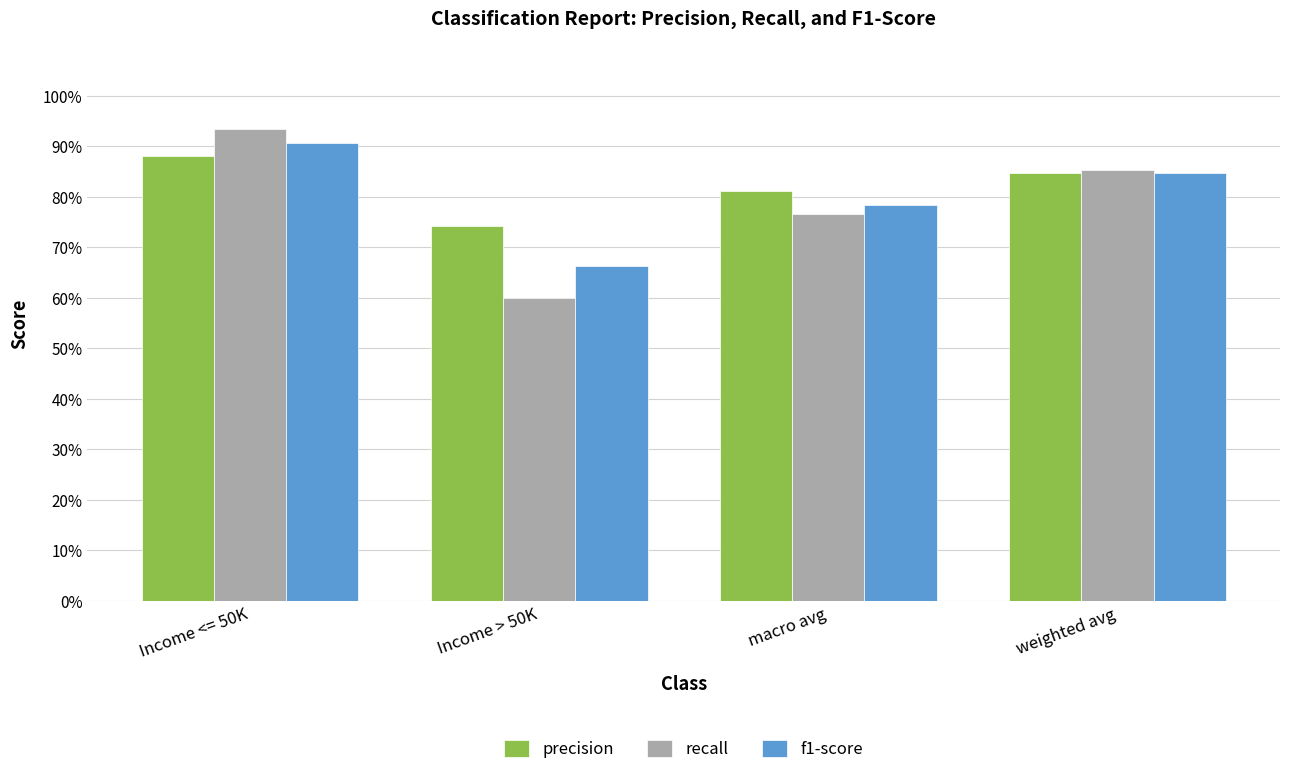

Does the chart contain any negative values?

No